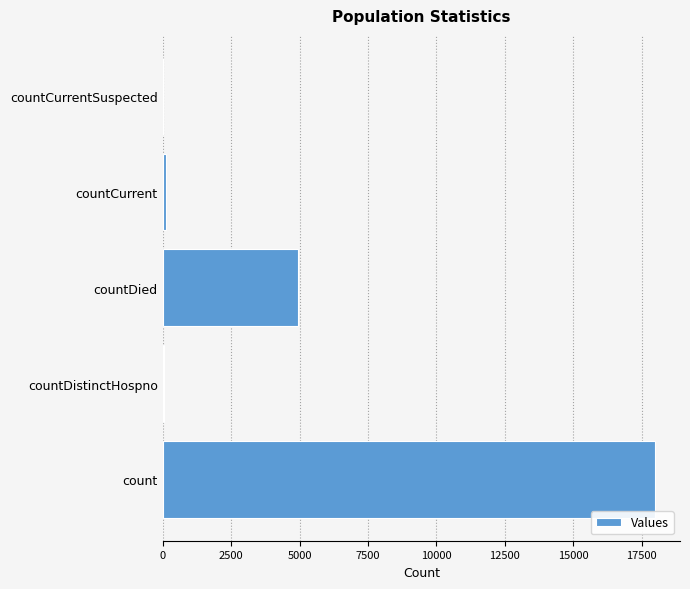

Which label corresponds to the largest value in the chart?

count